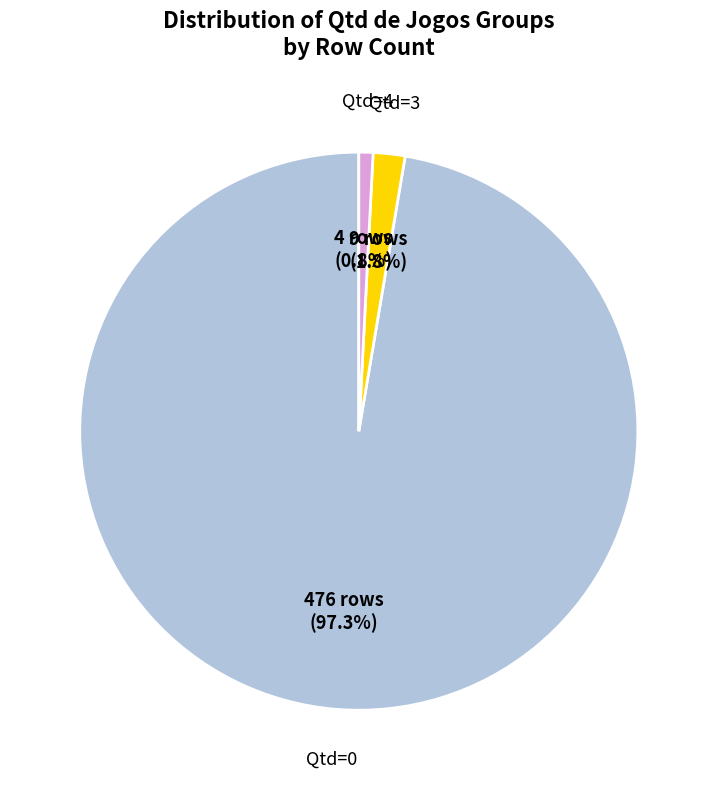

Is there a majority slice in this chart?

Yes